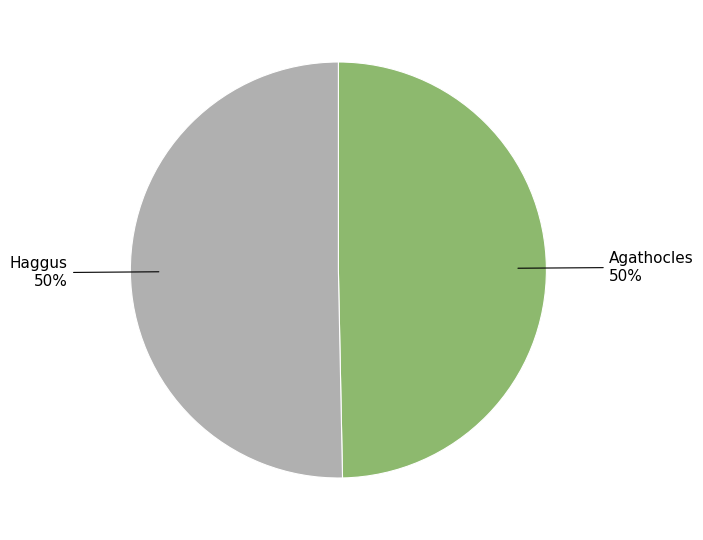

To the nearest percent, what is the average slice percentage?

50%